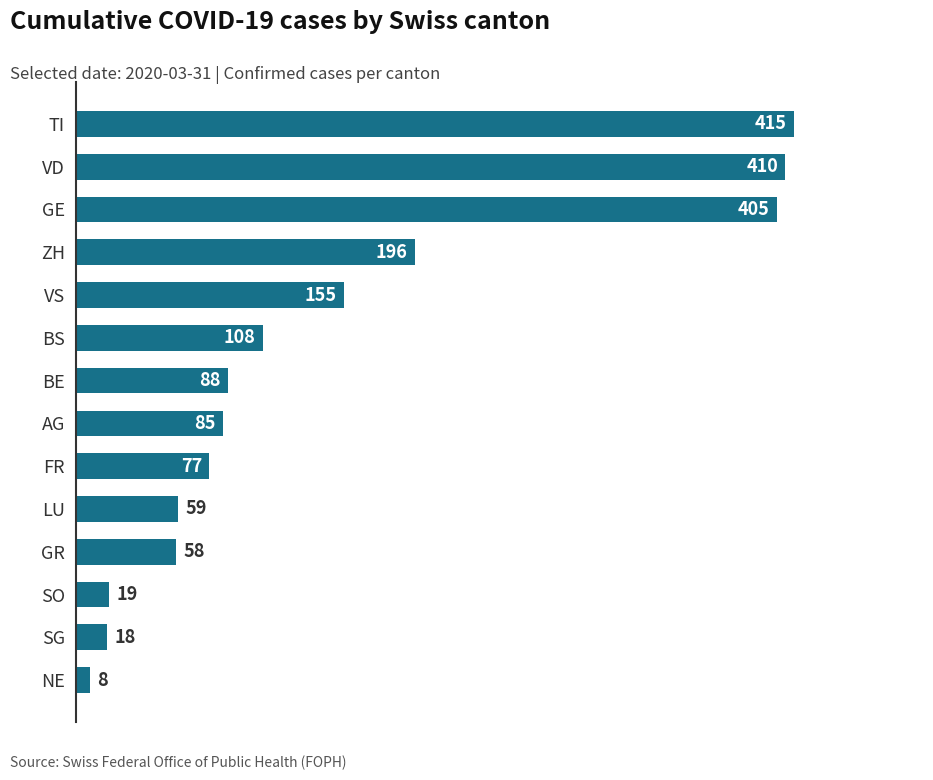

List the labels in order of value, largest first.

TI, VD, GE, ZH, VS, BS, BE, AG, FR, LU, GR, SO, SG, NE